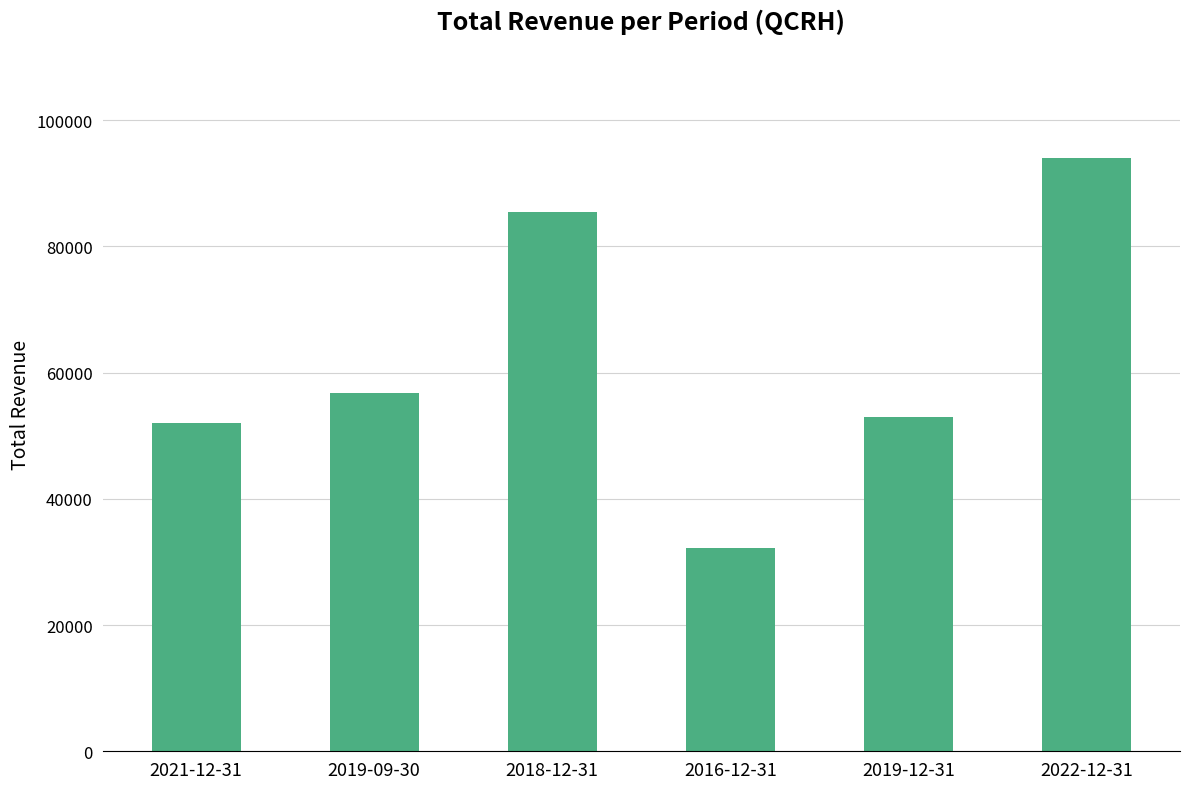

What is the smallest value displayed?

32200